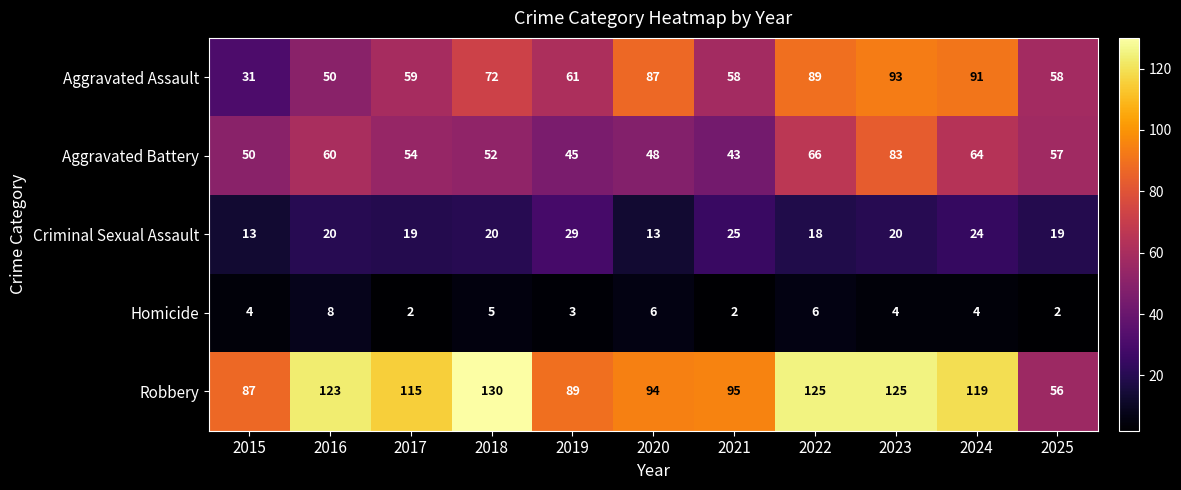

How many data points does each series have?

11